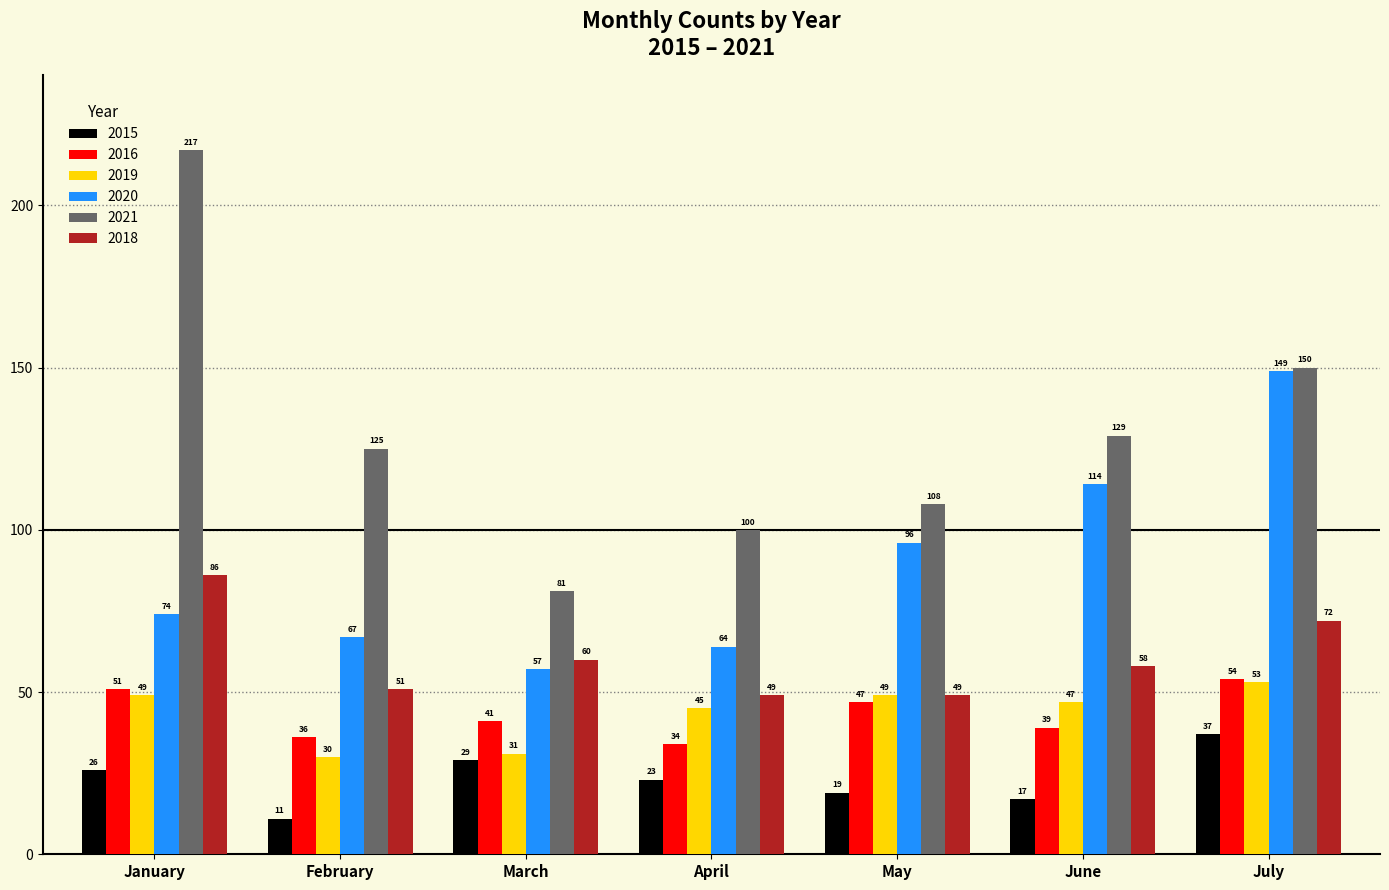

Reading left to right, extract all data points from this chart.

2015: 26	11	29	23	19	17	37
2016: 51	36	41	34	47	39	54
2019: 49	30	31	45	49	47	53
2020: 74	67	57	64	96	114	149
2021: 217	125	81	100	108	129	150
2018: 86	51	60	49	49	58	72